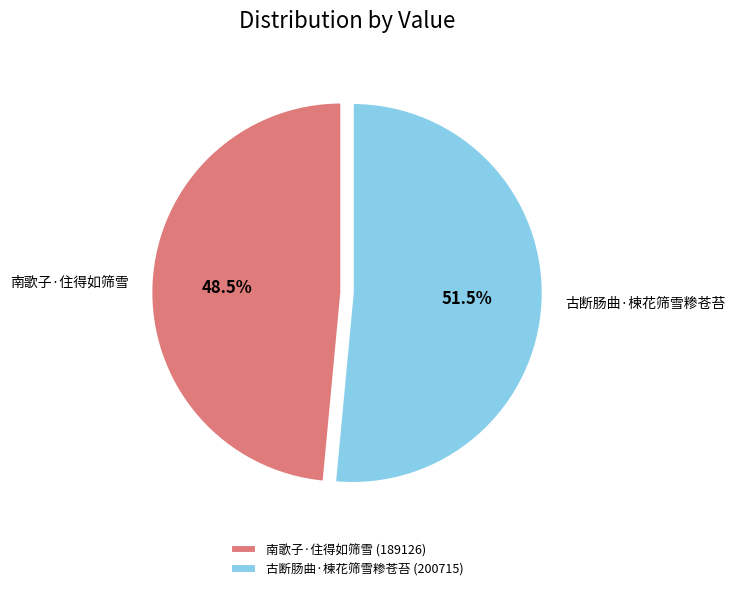

What is the smallest slice in the pie chart?

南歌子·住得如筛雪